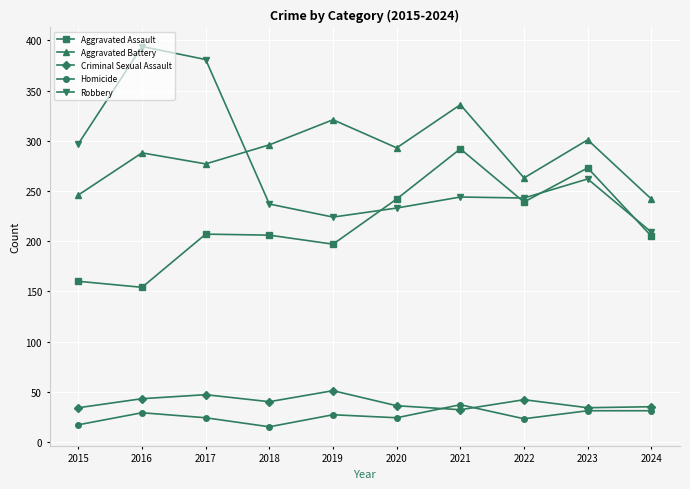

True or false: Homicide and Criminal Sexual Assault intersect in this chart.

True